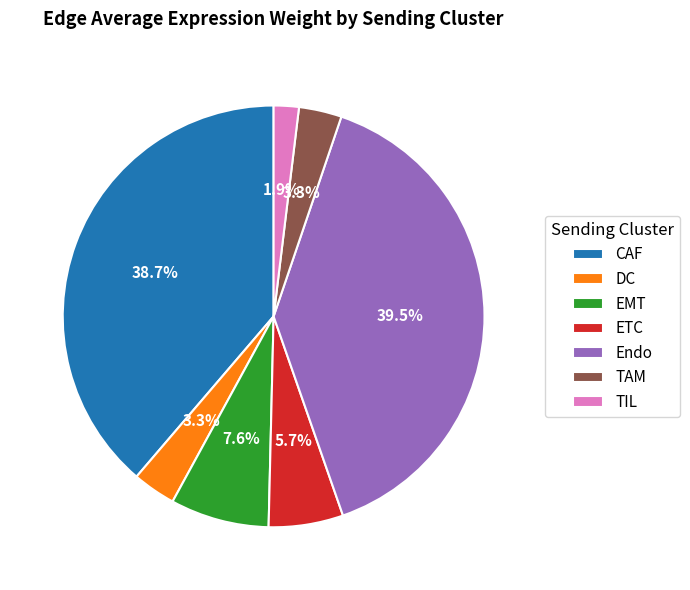

True or false: EMT accounts for 8% of the total.

True